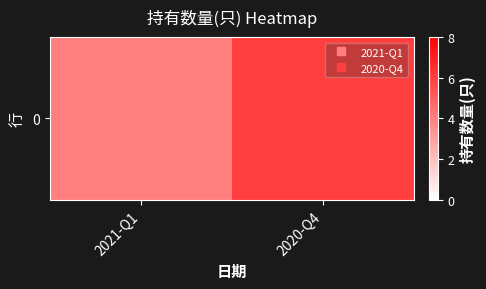

What is the smallest value displayed?

4